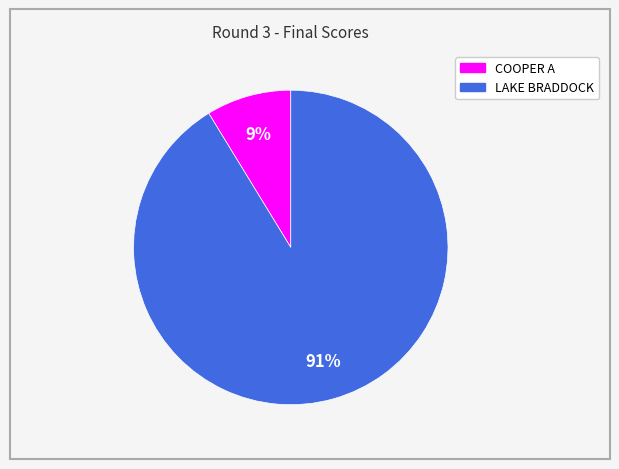

What is the majority slice?

LAKE BRADDOCK